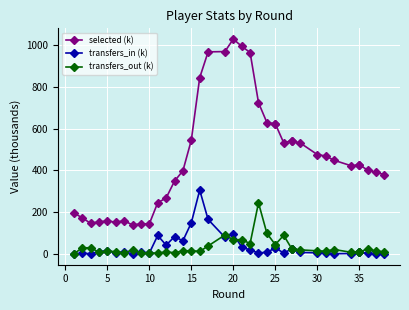

What is the value of the transfers_out (k) point at the 27th from the left?

22.5